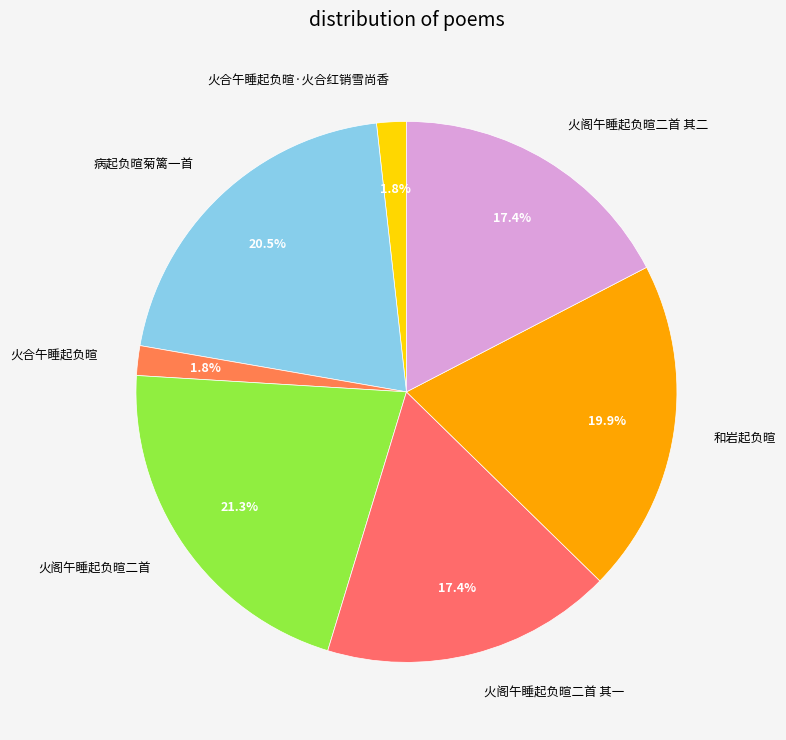

How many slices are in this pie chart?

7